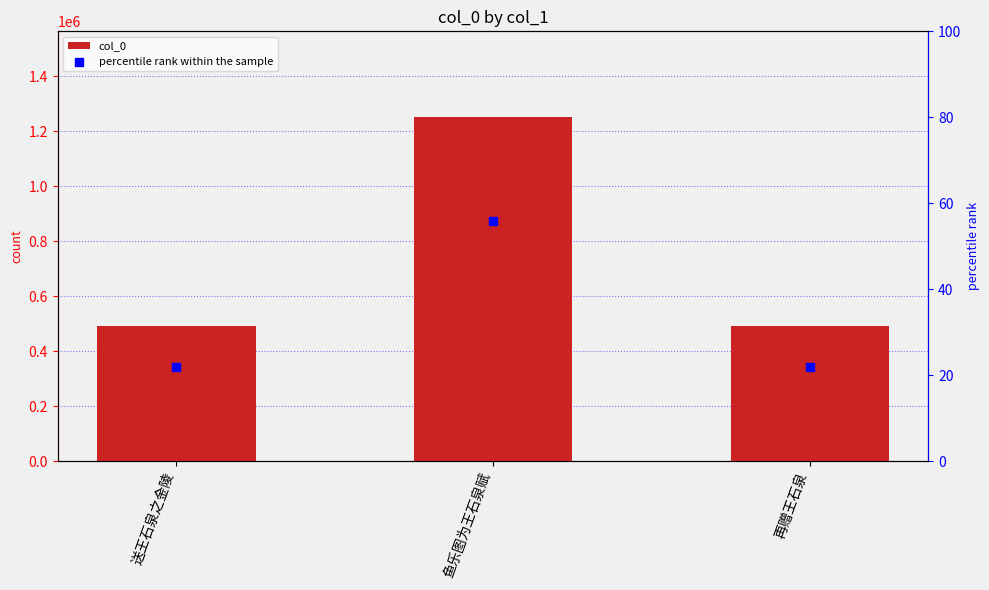

Which series has the largest total across all categories?

col_0